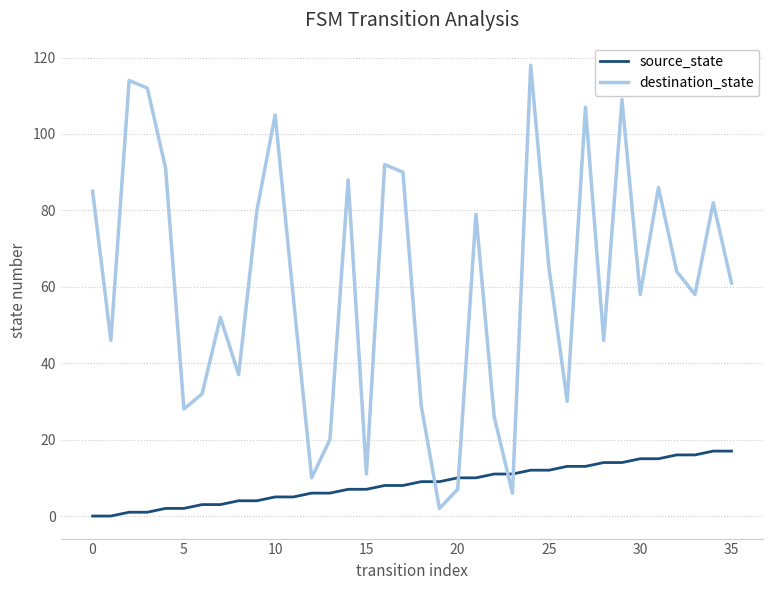

Rank the series by their average value, from lowest to highest.

source_state, destination_state